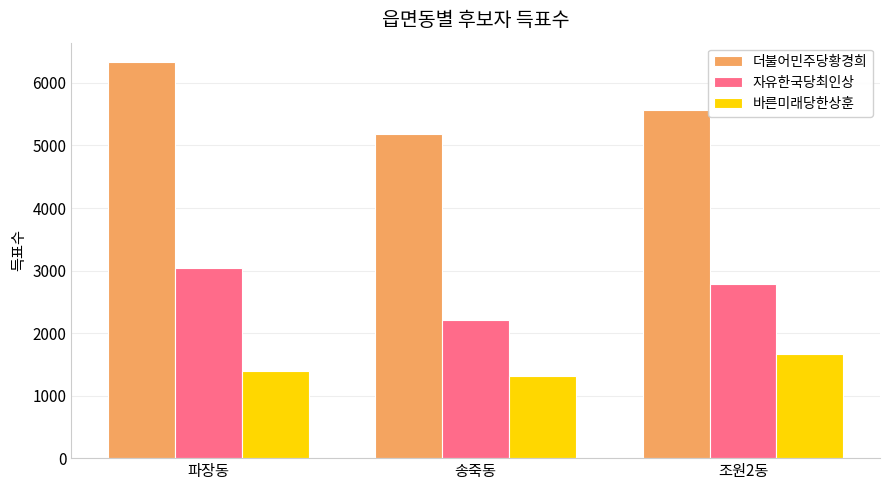

Rank the series by their average value, from lowest to highest.

바른미래당한상훈, 자유한국당최인상, 더불어민주당황경희